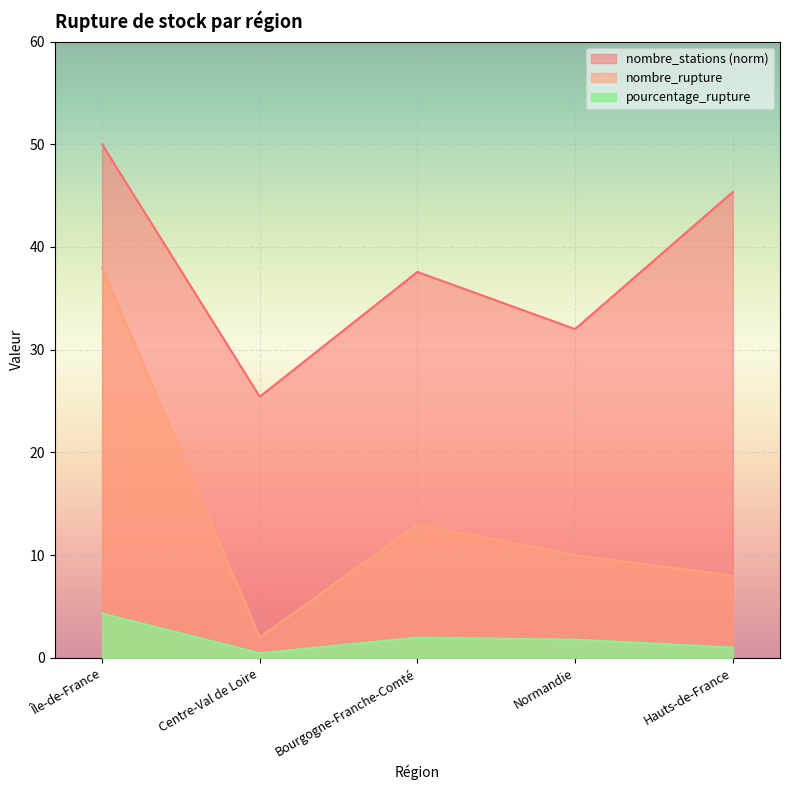

Reading left to right, extract all data points from this chart.

pourcentage_rupture: 4.3	0.5	2.0	1.8	1.0
nombre_stations: 50.0	25.4	37.6	32.0	45.3
nombre_rupture: 38.0	2.0	13.0	10.0	8.0